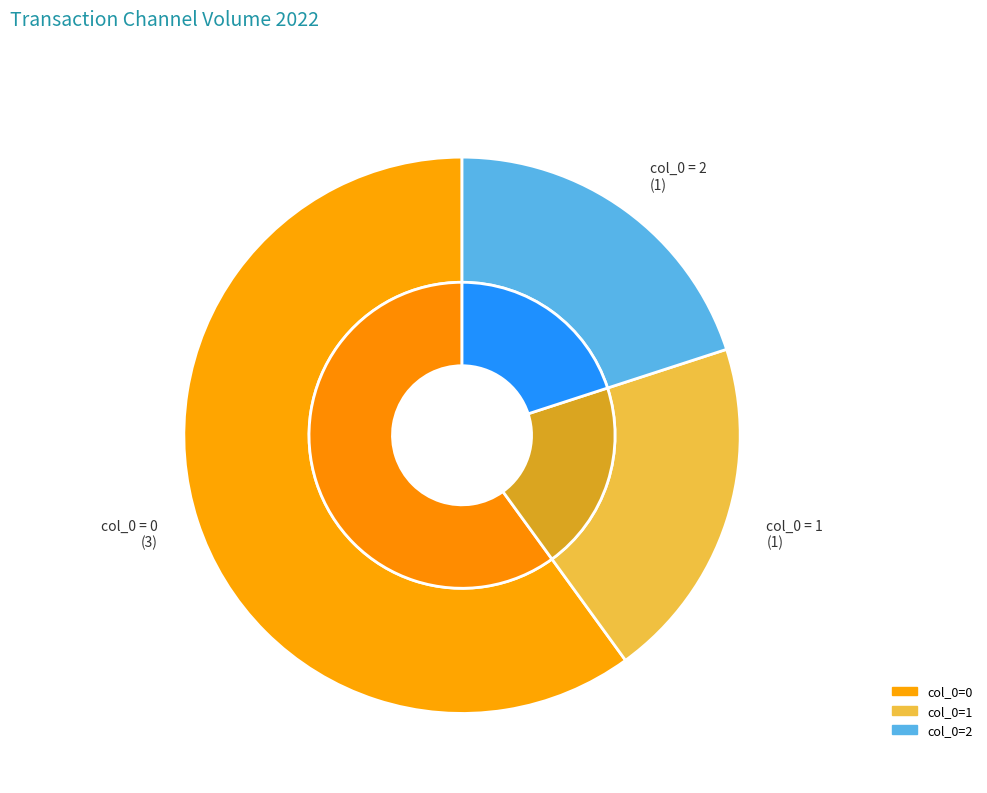

Is it true that 1 is 32% of the pie?

False